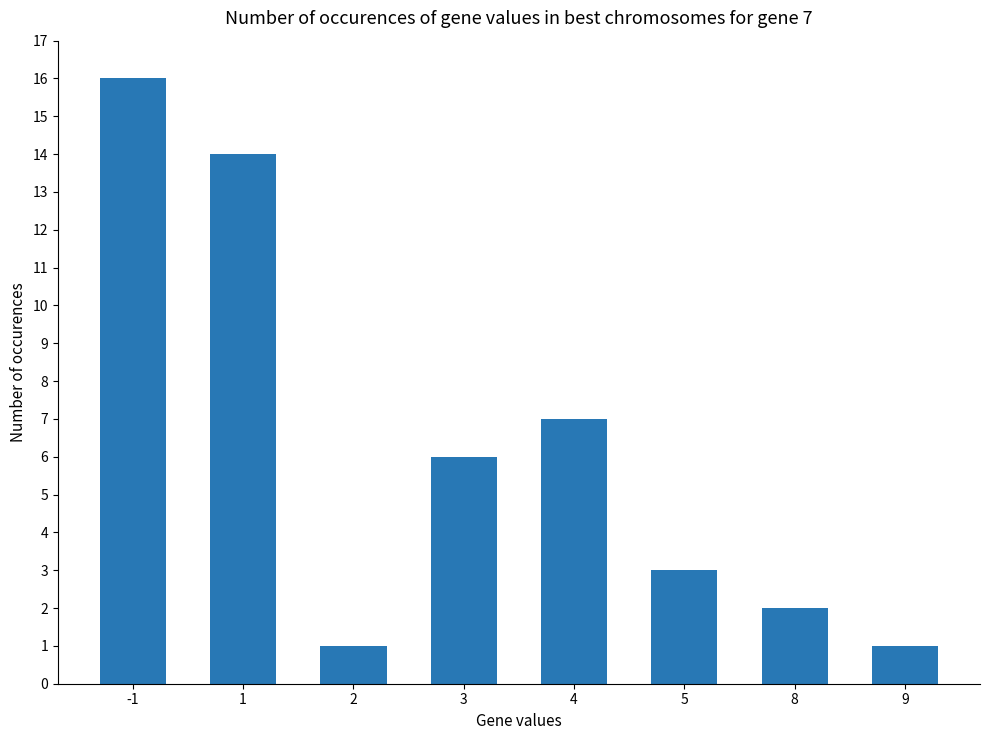

Reading right to left, what are all the values shown in this chart?

9=1	8=2	5=3	4=7	3=6	2=1	1=14	-1=16